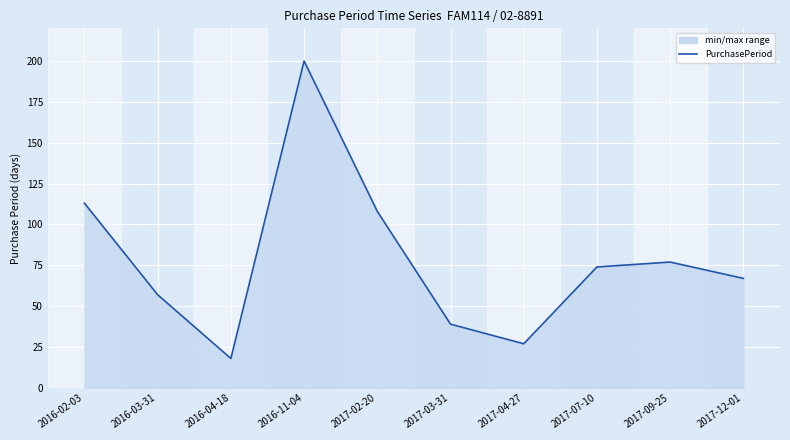

True or false: the data has more than 0 interior local peaks.

True